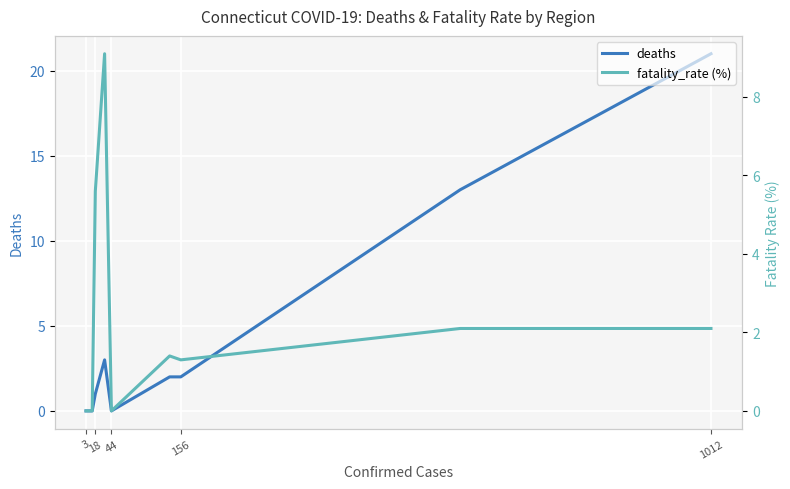

Count the number of categories in the chart.

9